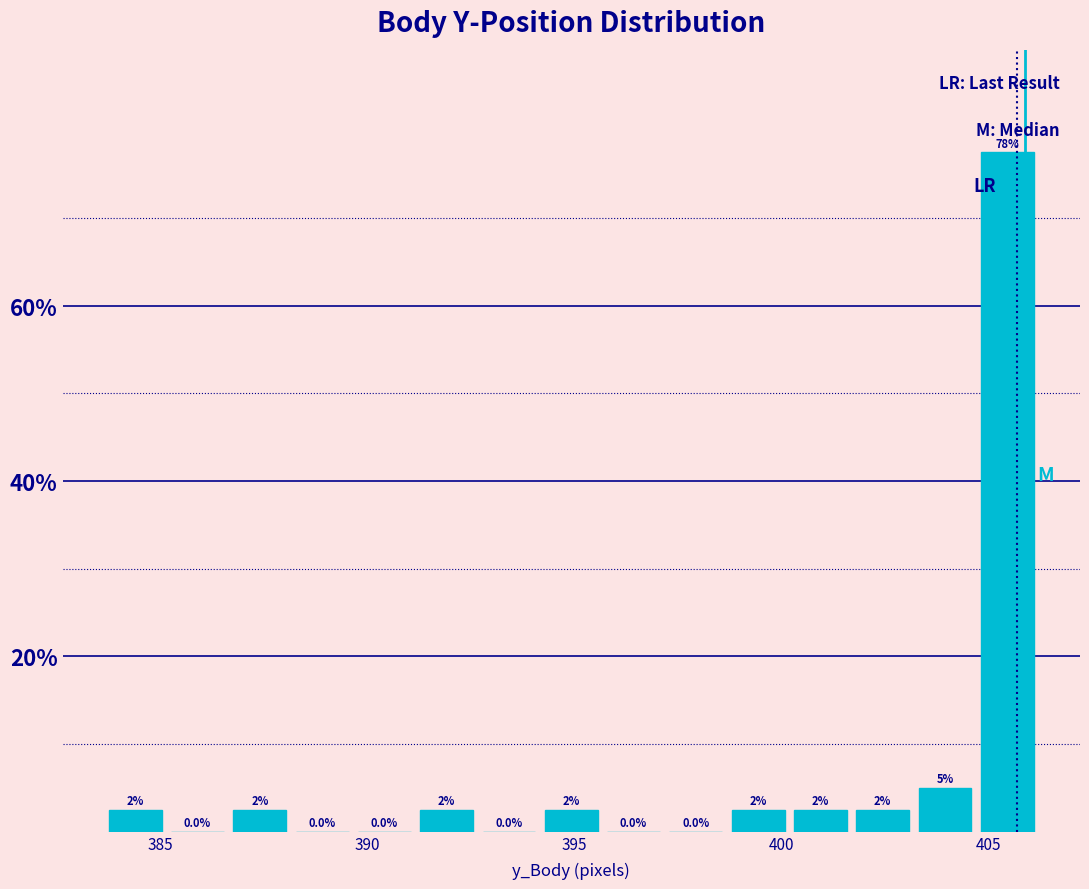

Around what value on the x-axis is the tallest bar? Give the approximate position of its centre, as read against the axis.

405.5